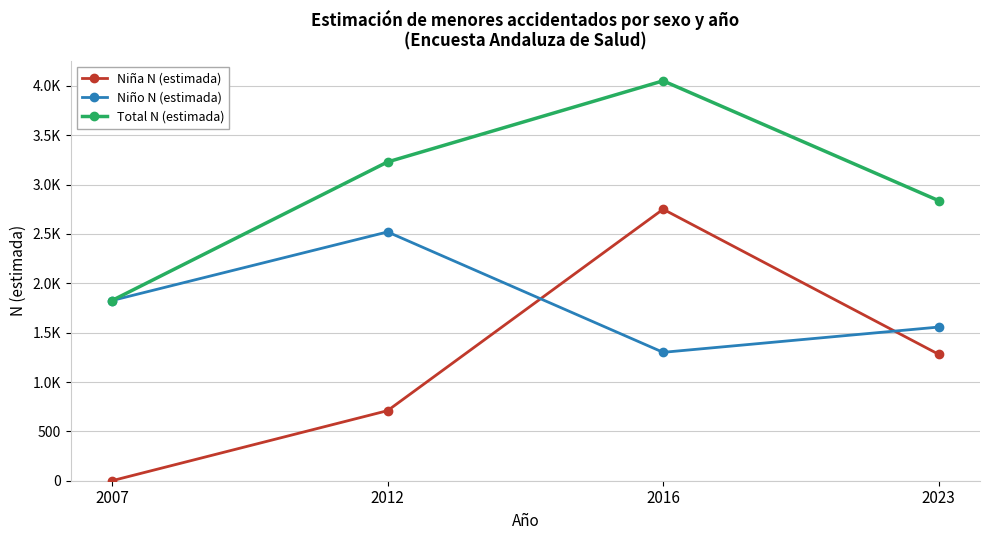

Reading left to right, what are all the values shown in this chart?

Niña N (estimada): 2007=0	2012=710	2016=2751	2023=1281
Niño N (estimada): 2007=1826	2012=2521	2016=1301	2023=1557
Total N (estimada): 2007=1826	2012=3230	2016=4052	2023=2838